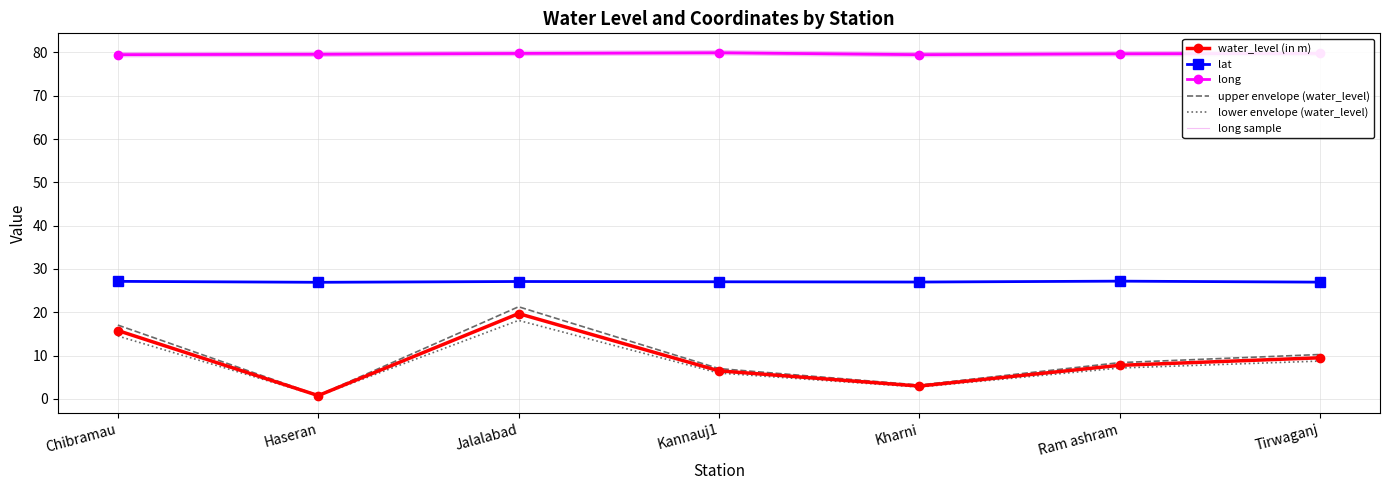

List the series in order of their peak value, highest first.

long, long sample, lat, upper envelope (water_level), water_level (in m), lower envelope (water_level)